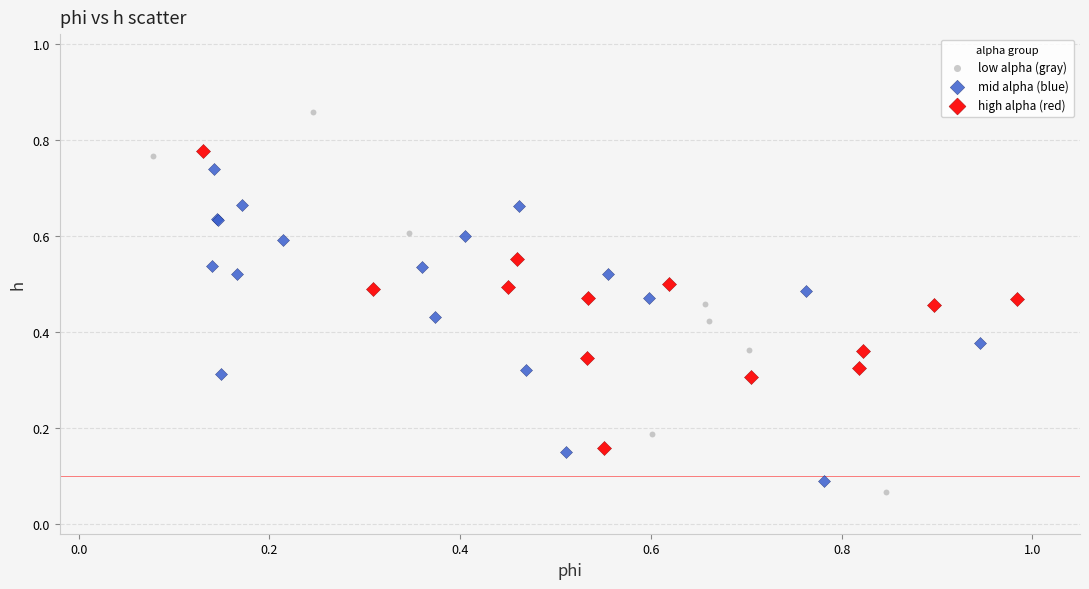

Which series reaches the maximum Y coordinate?

low alpha (gray)